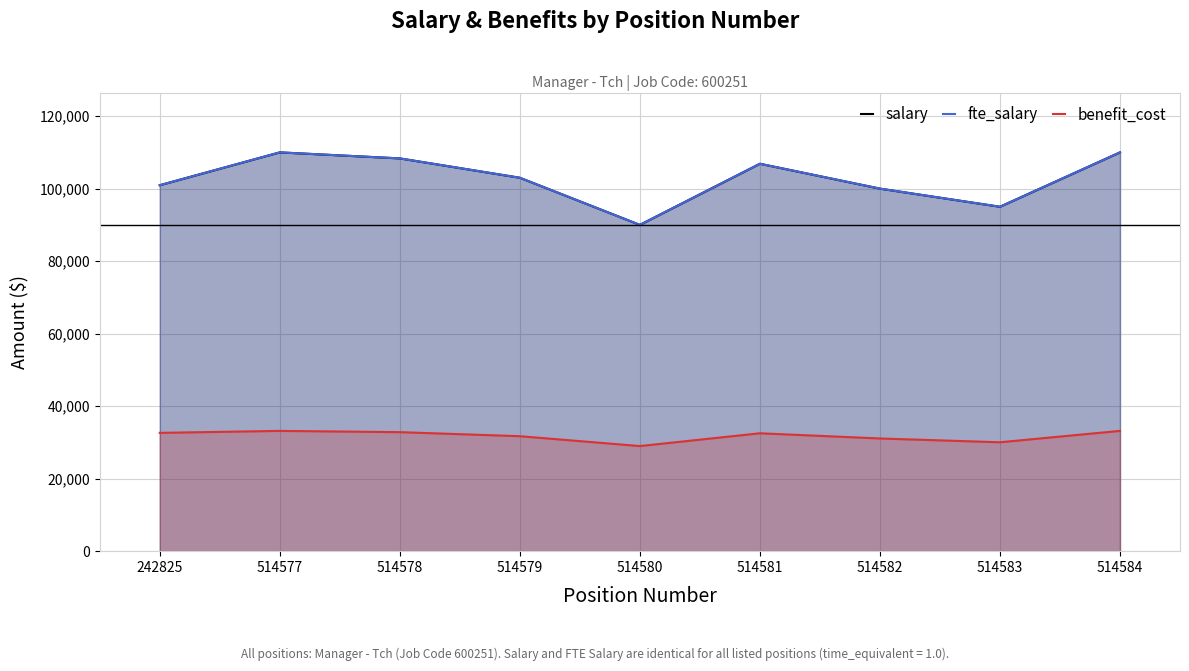

True or false: fte_salary and benefit_cost cross at least once.

False